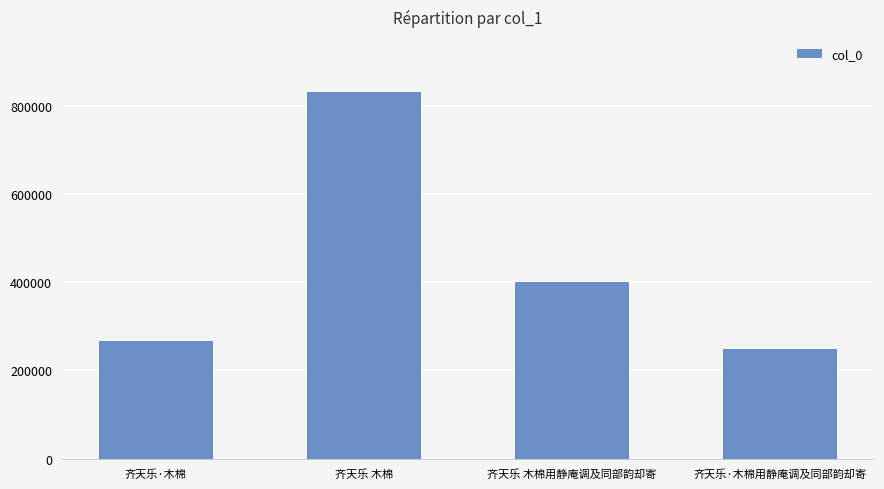

What is the sum of the values at 齐天乐·木棉用静庵调及同部韵却寄 and 齐天乐 木棉?

1080476